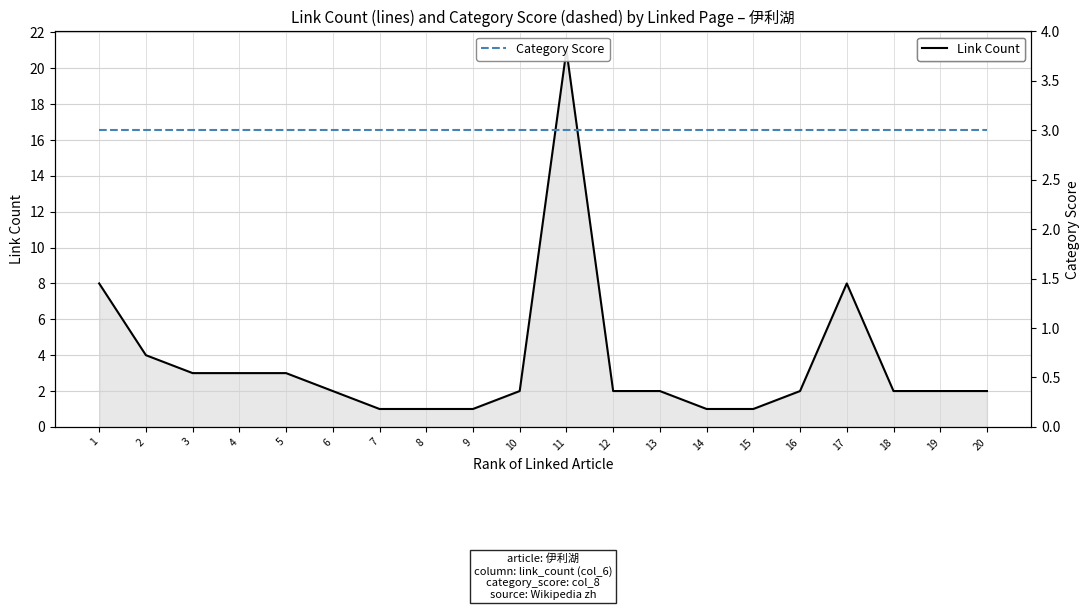

At which label is Category Score closest to 3?

1